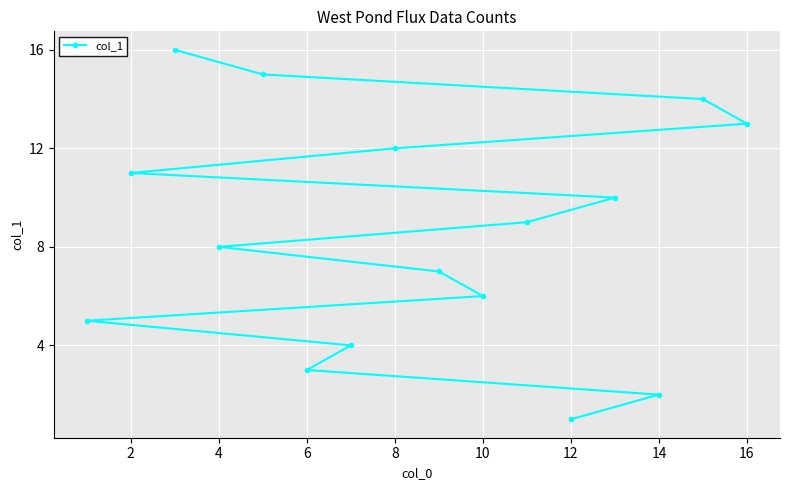

Approximately how many times larger is the value at 2 compared to 8?

0.9